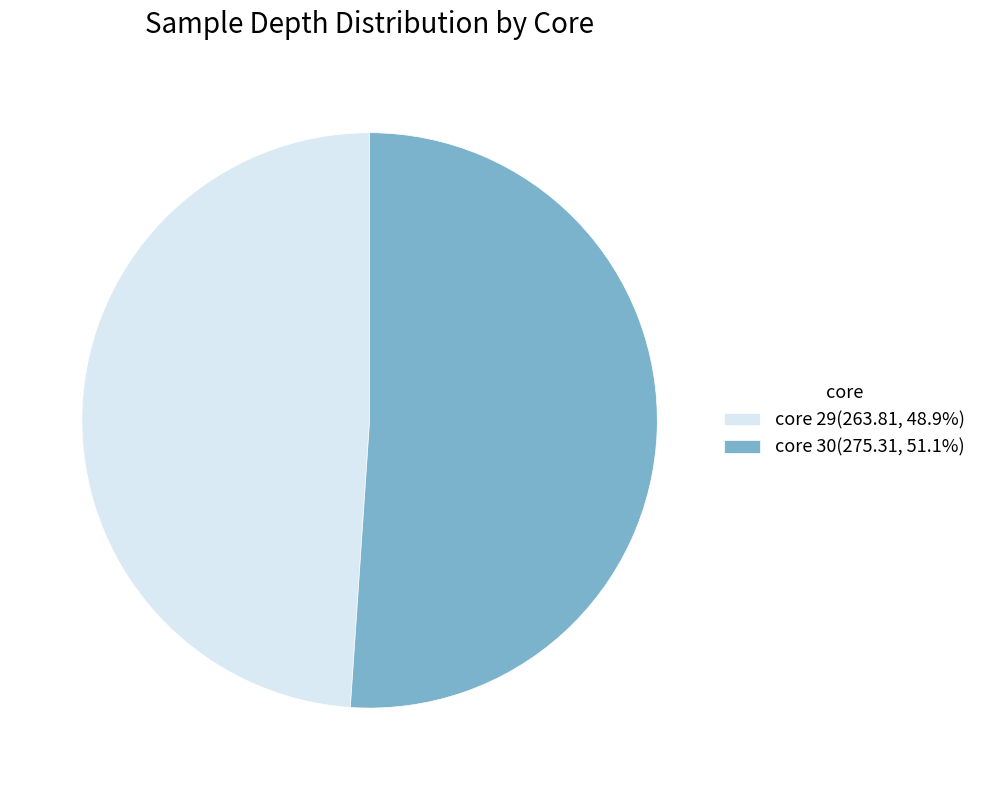

Does core 29(263.81, 48.9%) represent more than half of the total?

No